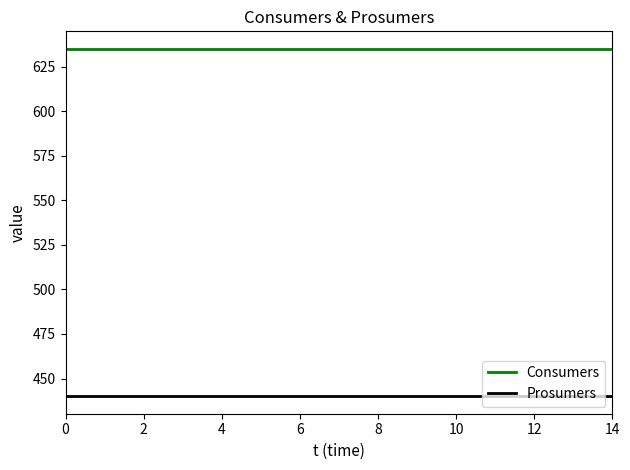

True or false: Prosumers and Consumers cross at least once.

False